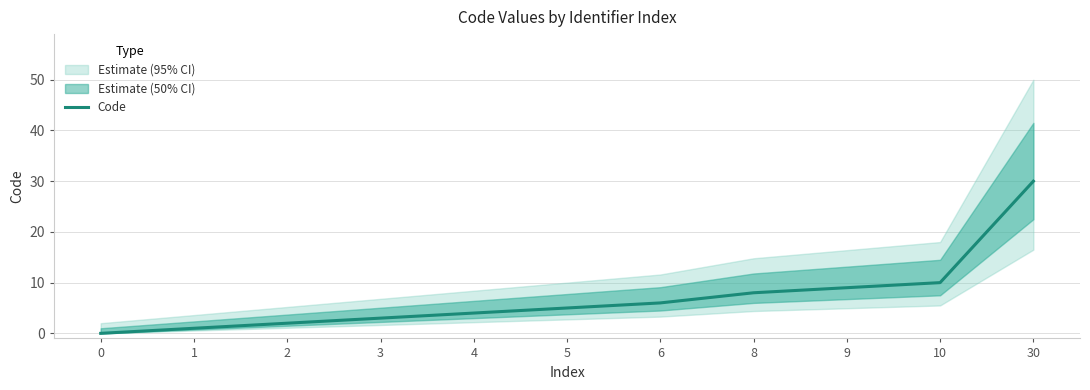

How many values are below 5?

5